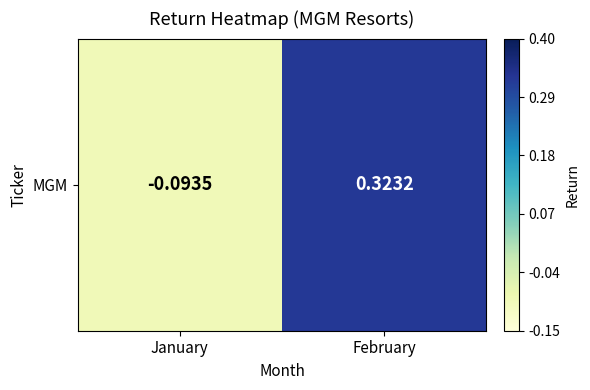

Reading right to left, extract all data points from this chart.

February=0.3	January=-0.1